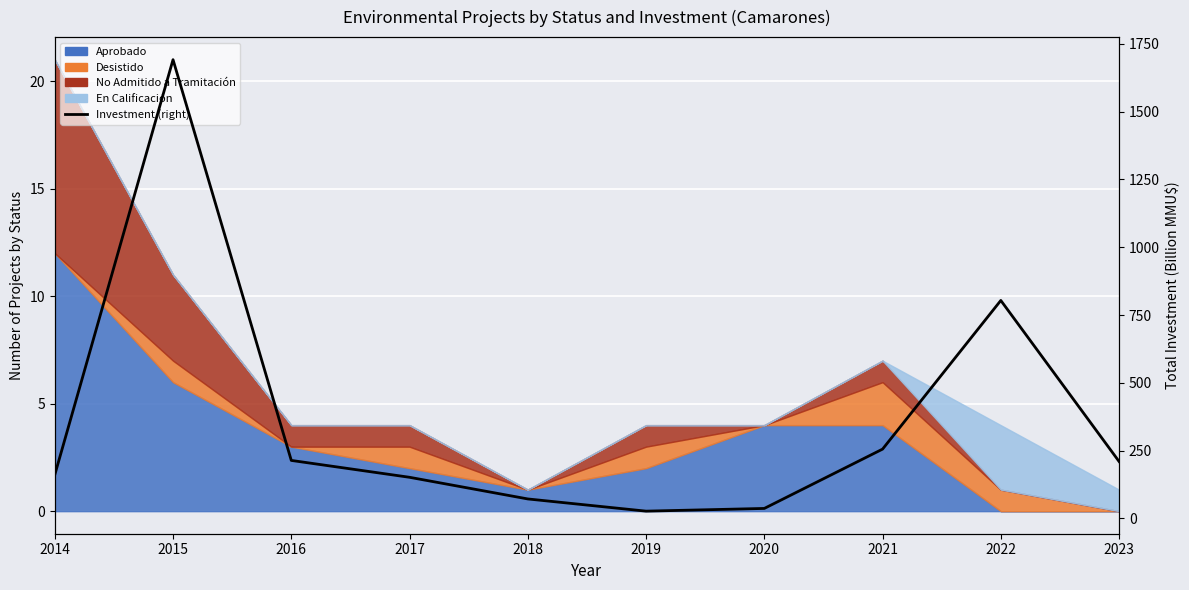

What is the value of the 7th point from the left?

37.0